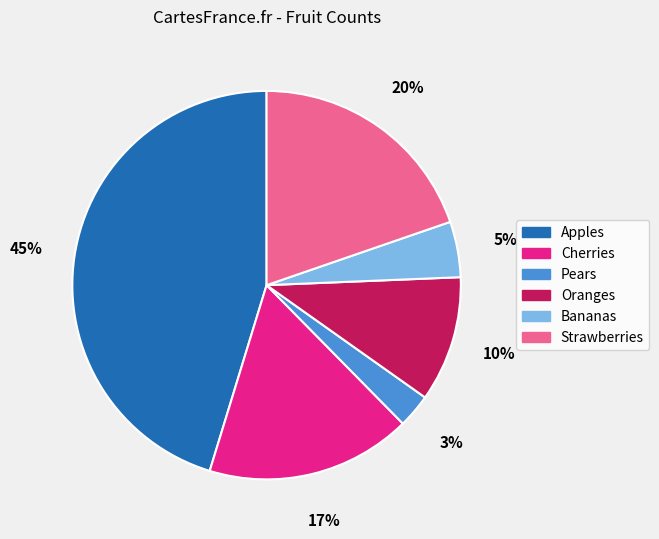

Which has a higher value, Strawberries or Cherries?

Strawberries